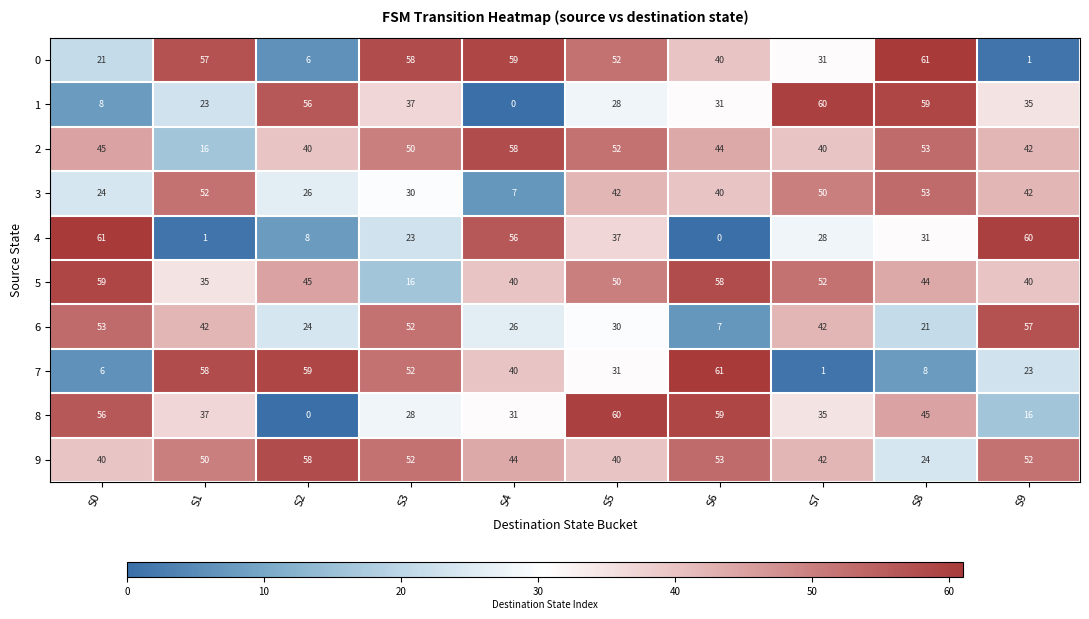

Count the number of categories in the chart.

10